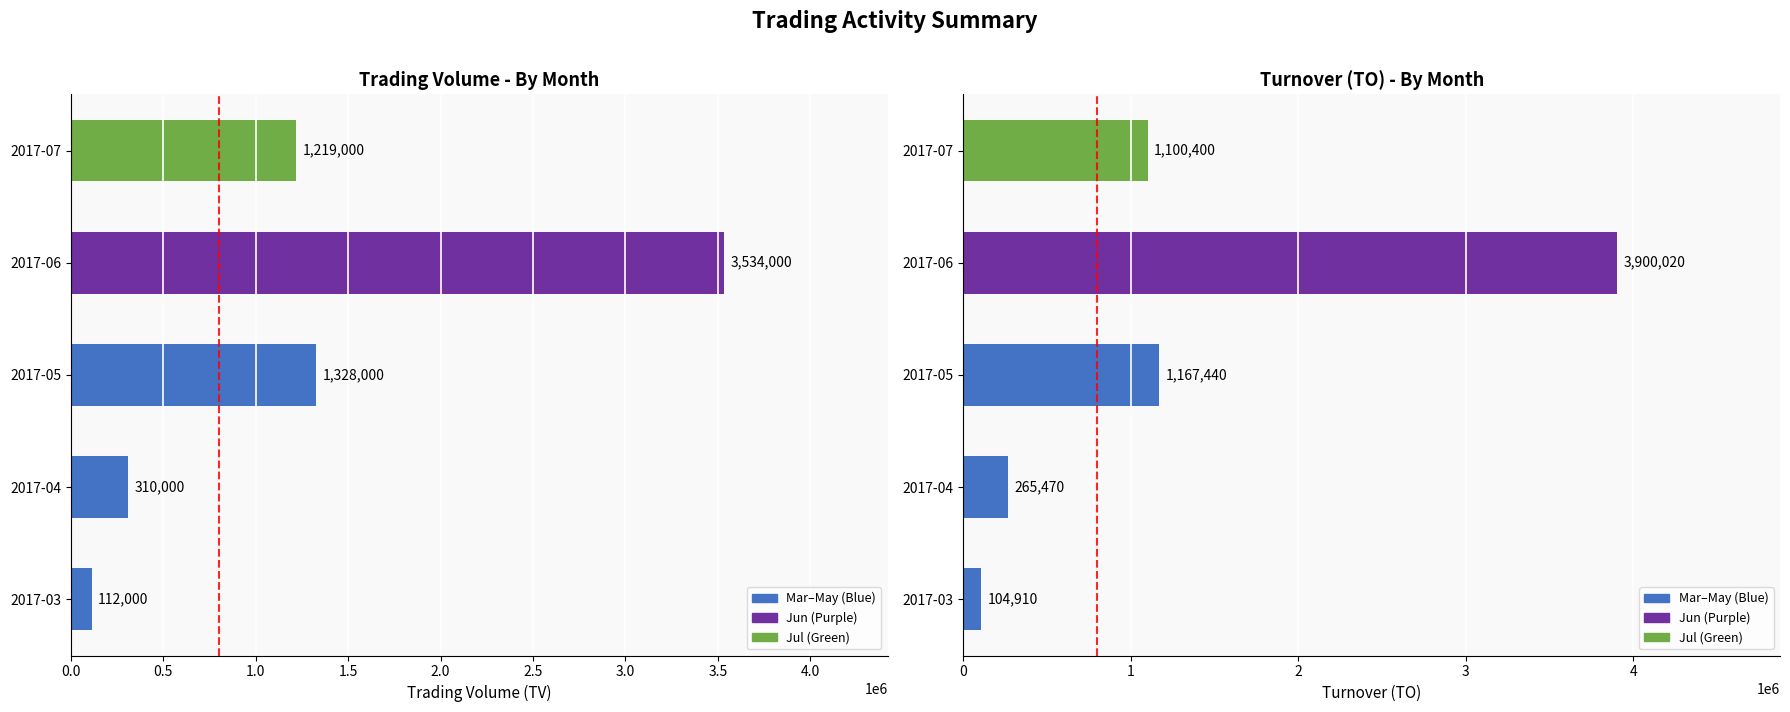

Reading left to right, what are all the values shown in this chart?

Trading Volume: 112000	310000	1328000	3534000	1219000
Turnover: 104910	265470	1167440	3900020	1100400